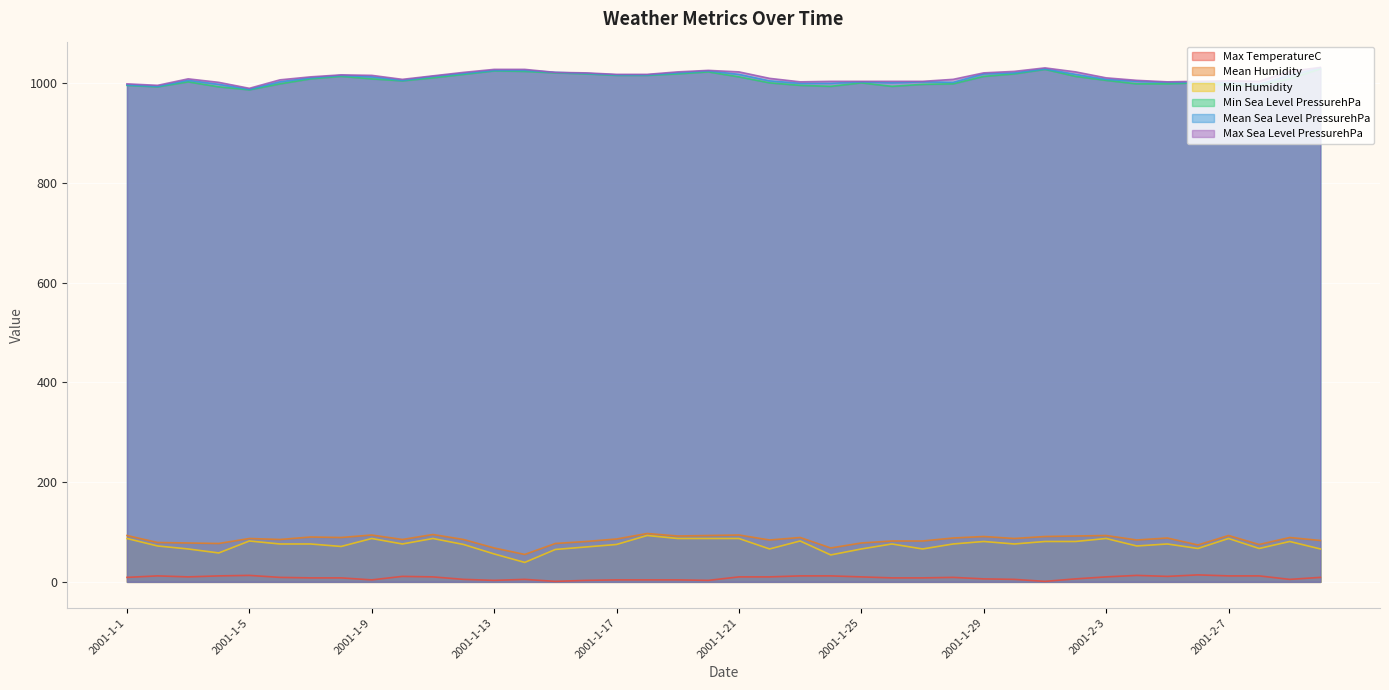

At which label does Max TemperatureC first exceed 9?

2001-1-2